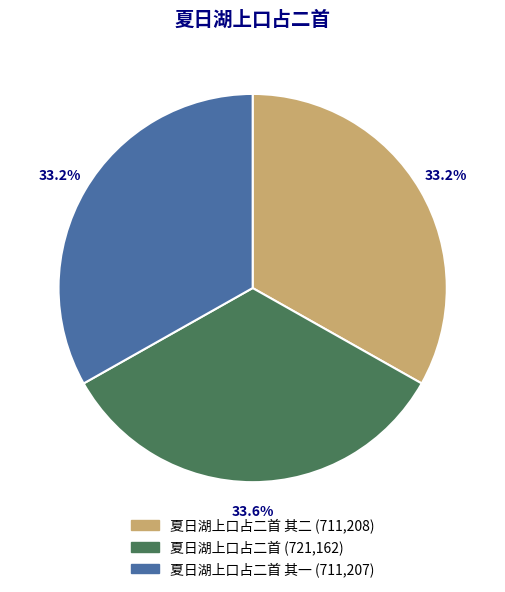

Does any single category account for the majority?

No